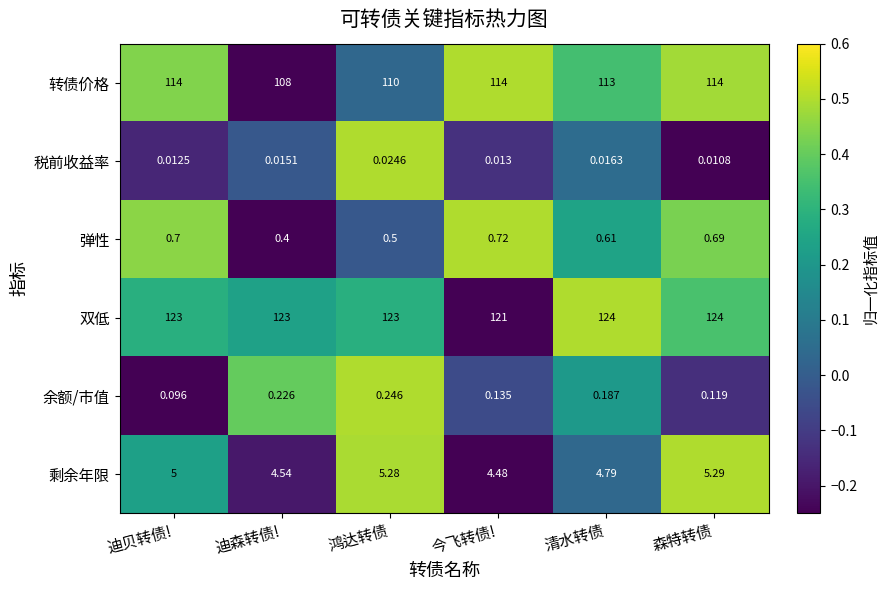

At which label is 弹性 closest to 0?

迪森转债!